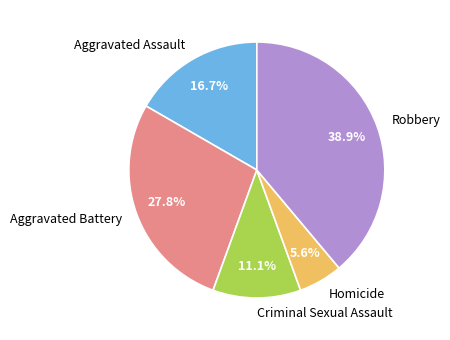

Is the sum of Aggravated Battery and Homicide greater than half?

No